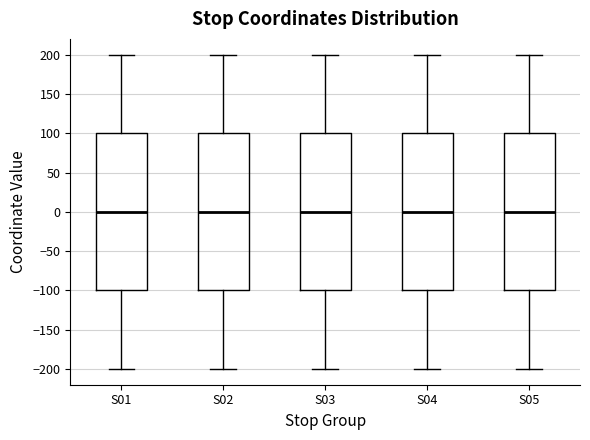

Reading left to right, read every box against the y-axis: the position of its median line, the range the box covers, and the ends of its whiskers. The values are not printed on the chart, so give them approximately, as read against the axis.

S01: median 0, box -100 to 100, whiskers -200 to 200
S02: median 0, box -100 to 100, whiskers -200 to 200
S03: median 0, box -100 to 100, whiskers -200 to 200
S04: median 0, box -100 to 100, whiskers -200 to 200
S05: median 0, box -100 to 100, whiskers -200 to 200